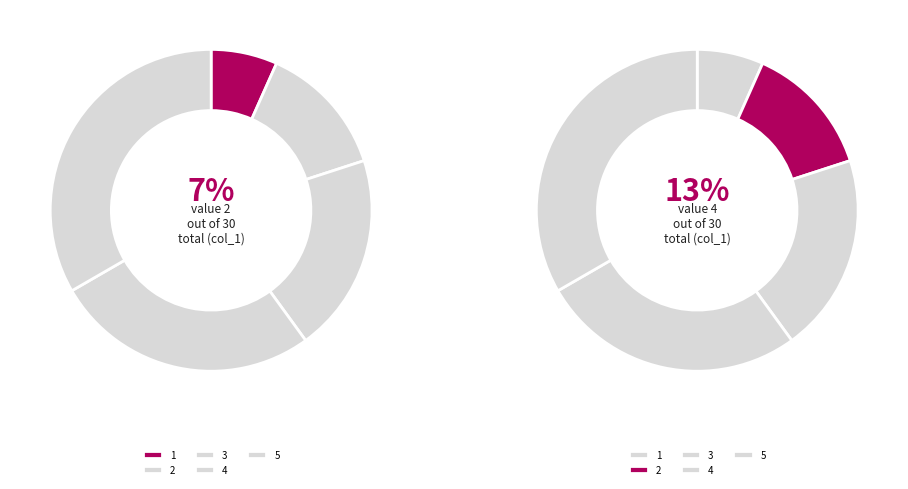

Which slice is the largest?

5